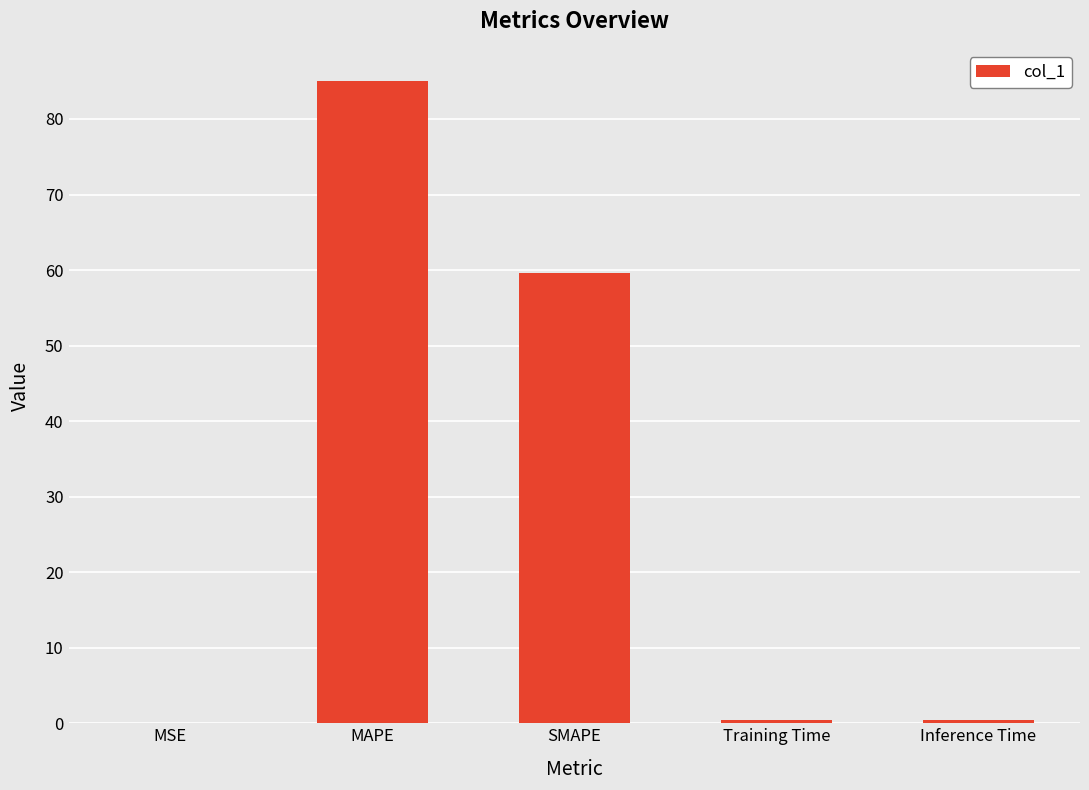

Which label corresponds to the largest value in the chart?

MAPE